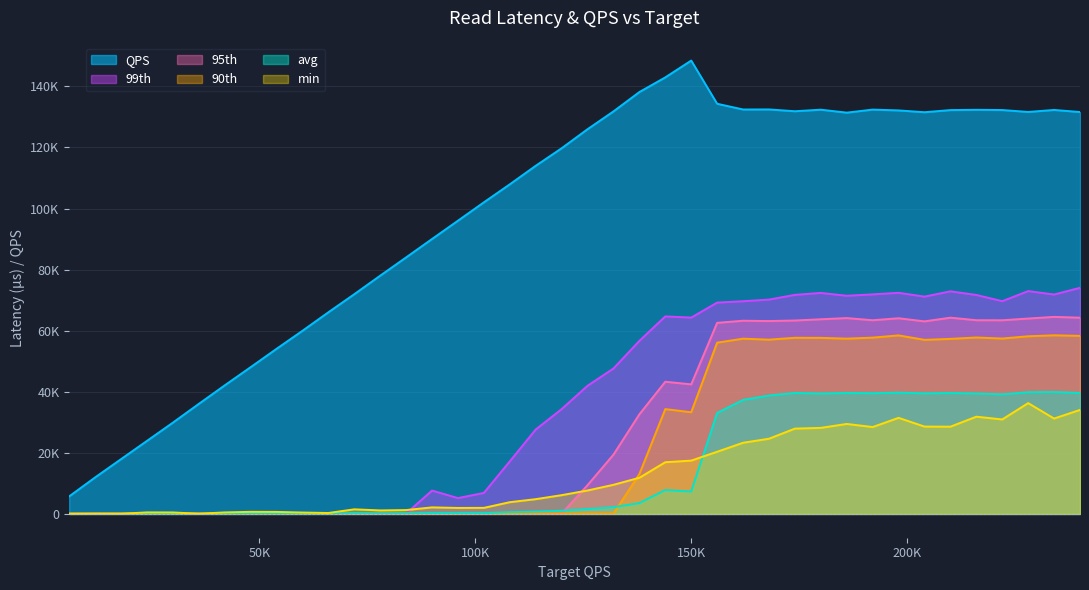

What is the total value across all series at 84000?

85756.1